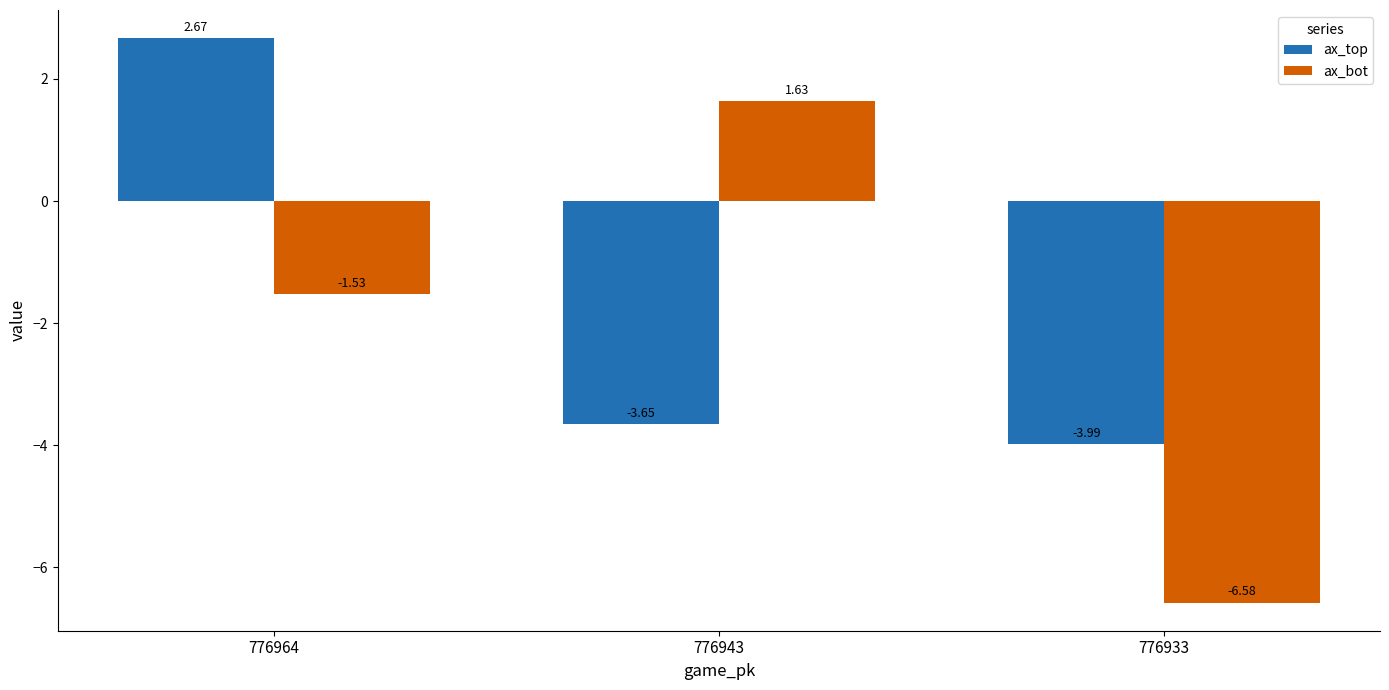

How many values in the ax_top series exceed -3?

1